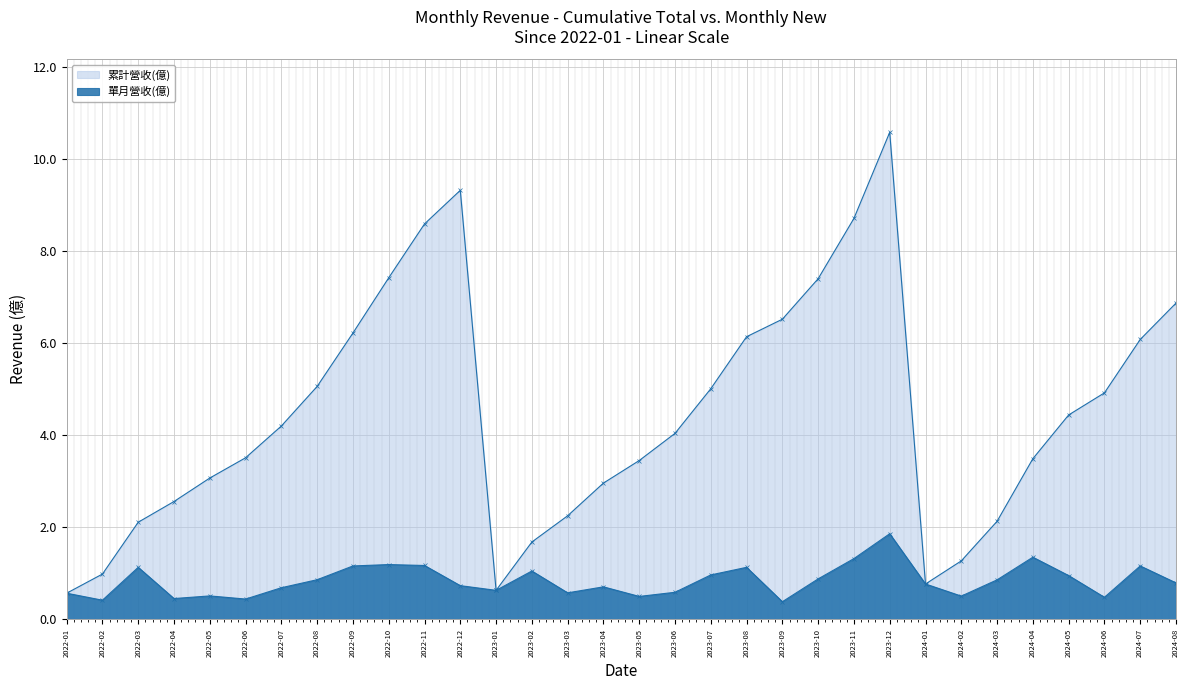

What is the sum of the 累計營收(億) values at 2024-03 and 2022-02?

3.1